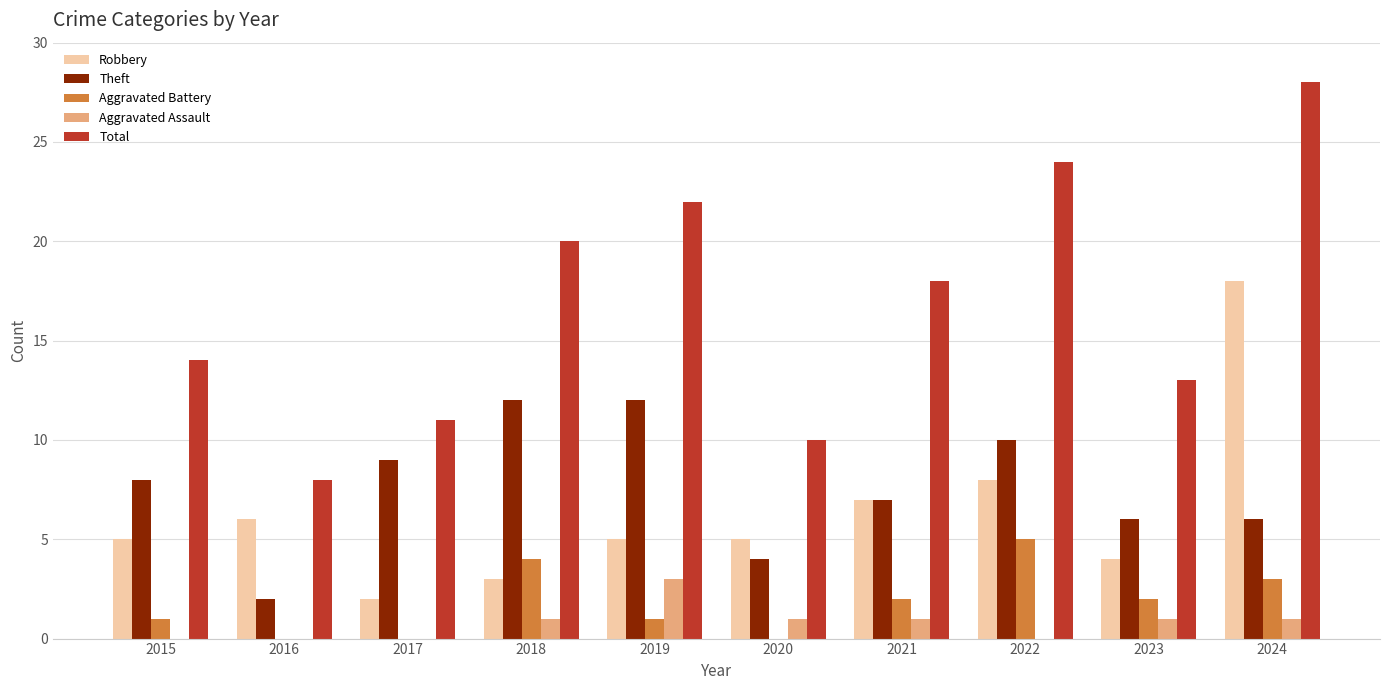

Is it true that Theft equals 5 at 2020?

False